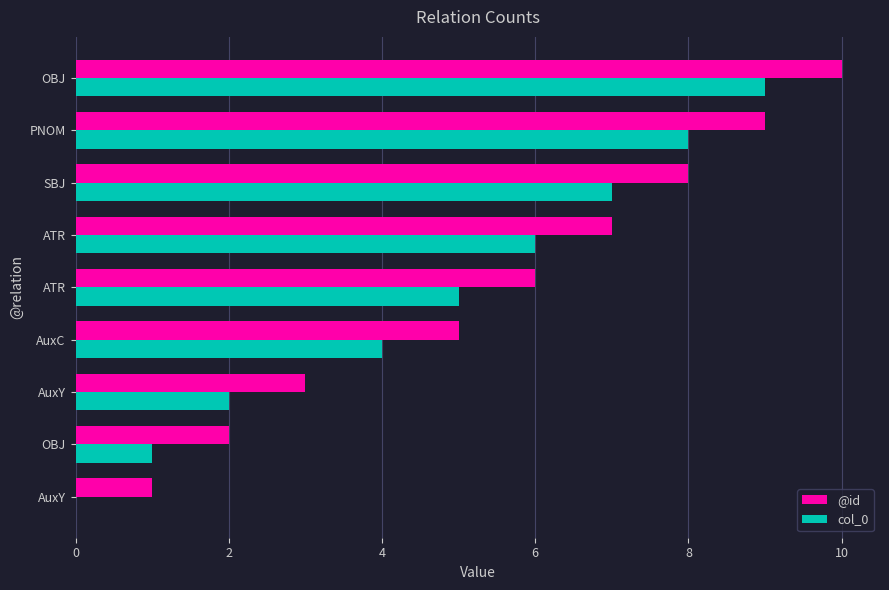

Reading left to right, list all the values displayed in this chart.

@id: 1	2	3	5	6	7	8	9	10
col_0: 0	1	2	4	5	6	7	8	9